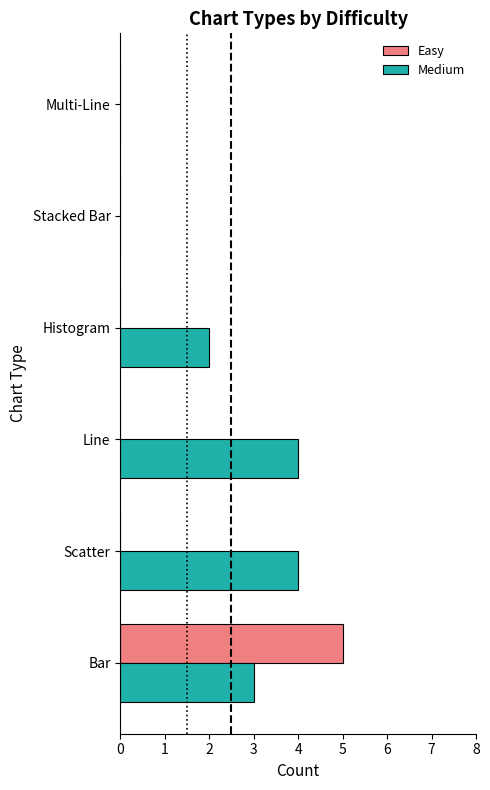

The value of Medium at Bar is 1. True or false?

False